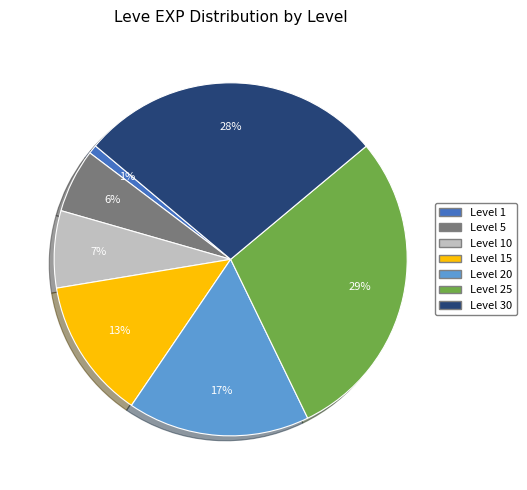

Does Level 1 represent more than half of the total?

No